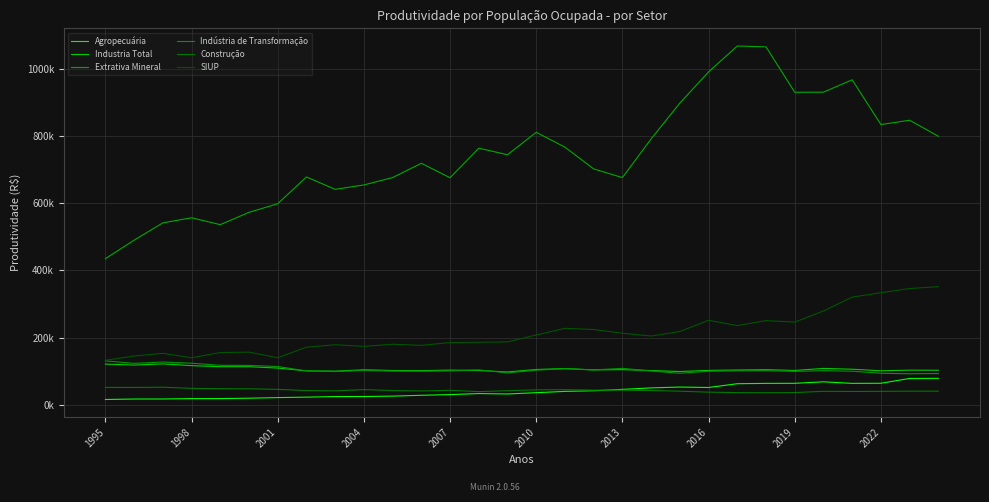

At how many categories does at least one series exceed 223928?

30